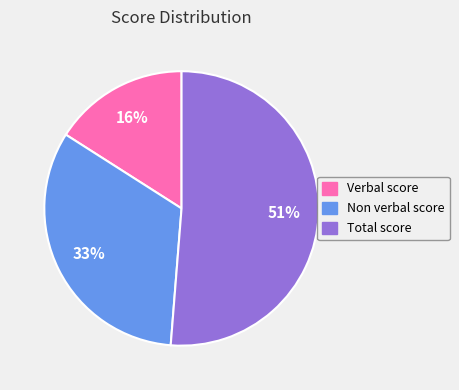

Between Non verbal score and Total score, which is larger?

Total score